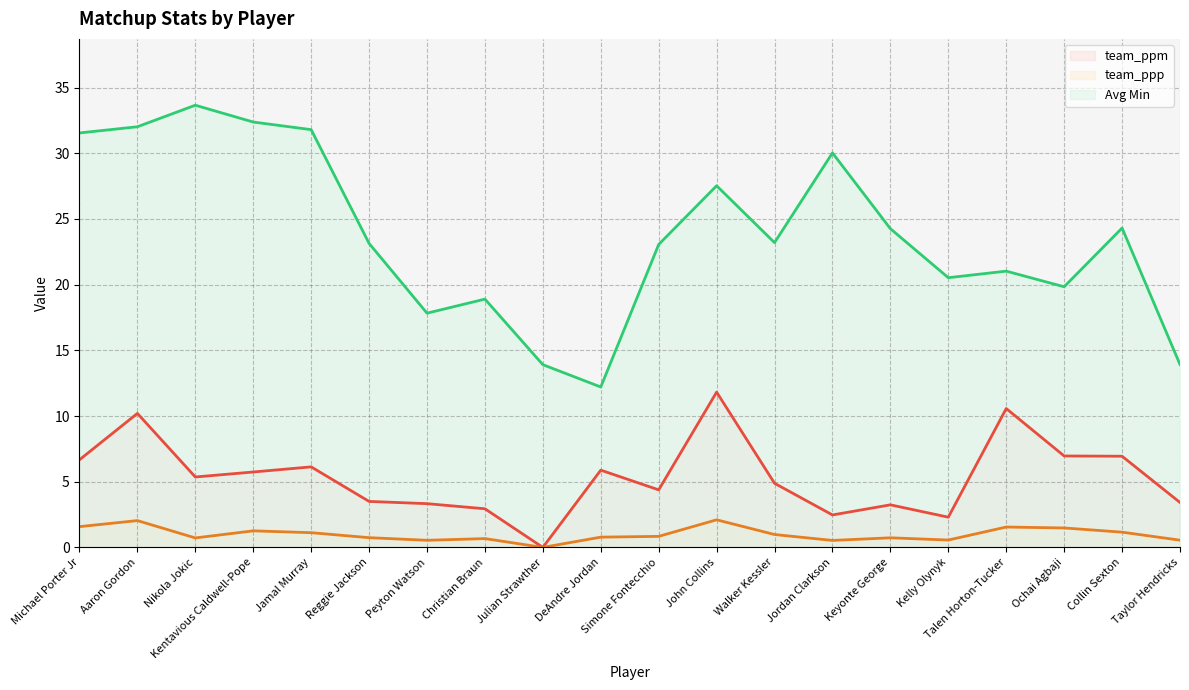

How many distinct data groups are displayed?

3